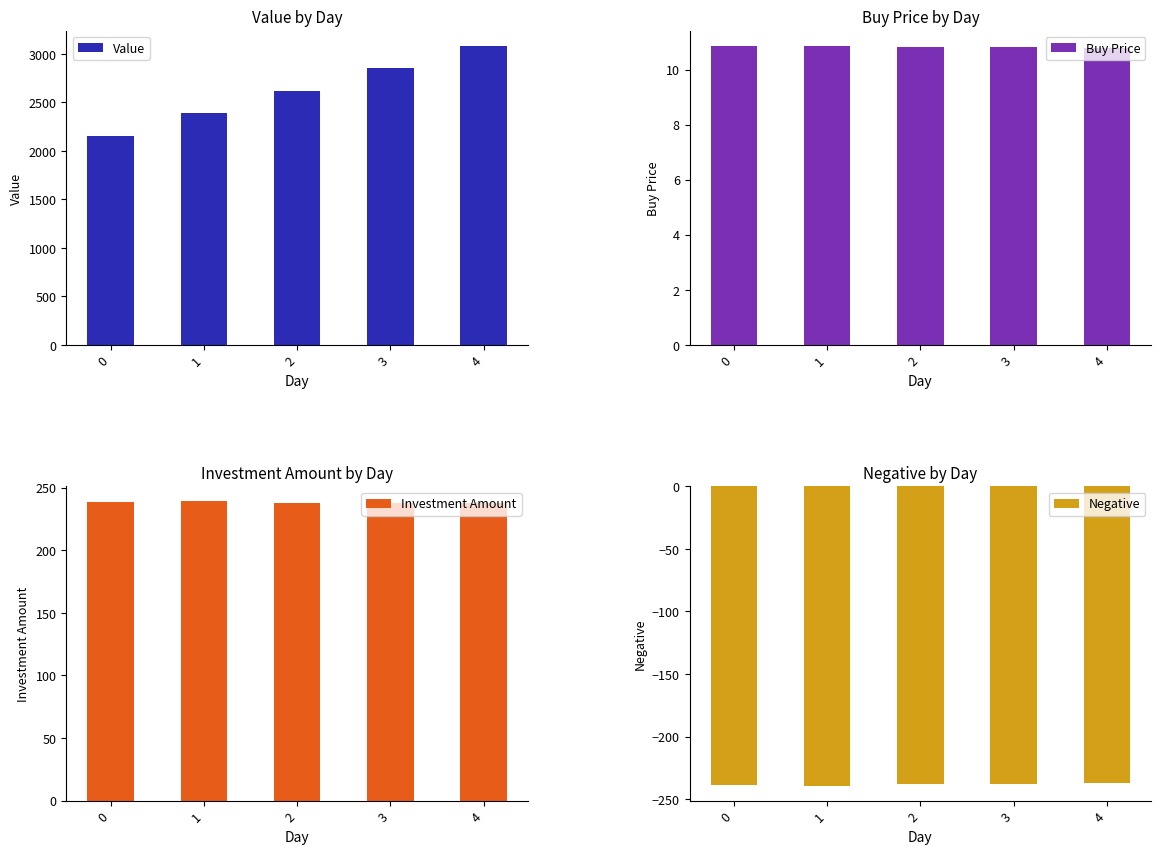

At 3, list the series in order from smallest to largest.

Negative, Buy Price, Investment Amount, Value